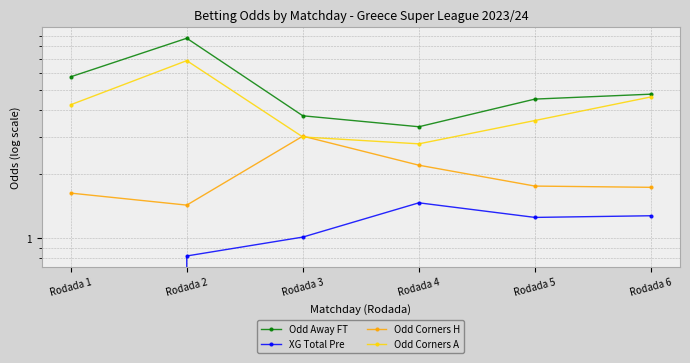

The value of Odd Corners A at Rodada 1 is 4.2. True or false?

True